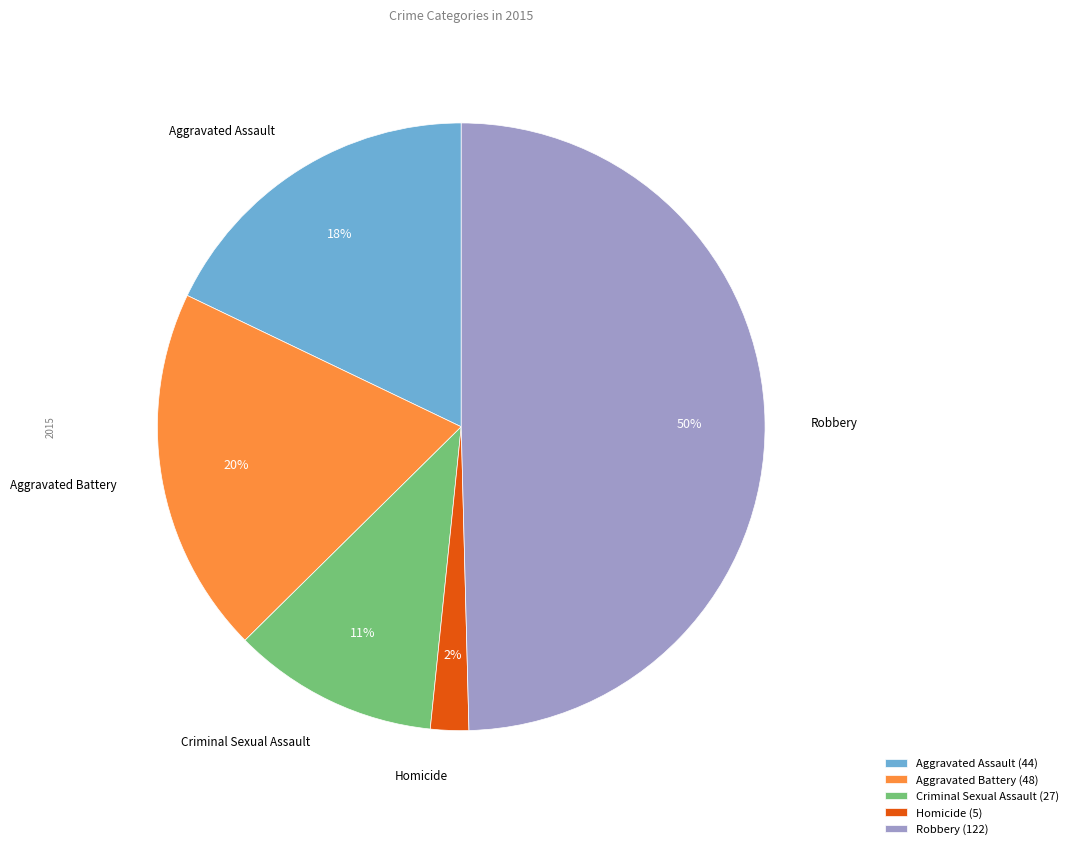

What is the ratio of the value at Criminal Sexual Assault to the value at Robbery?

0.2